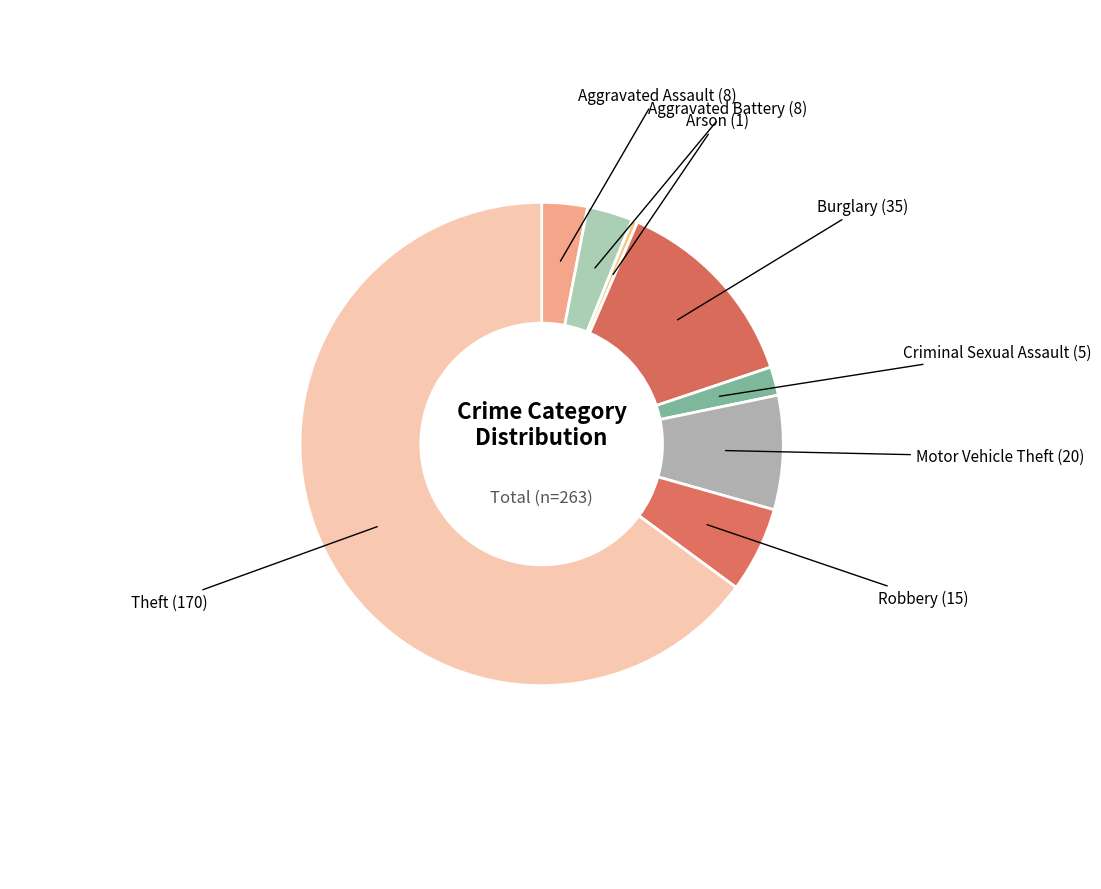

How many slices are in this pie chart?

8